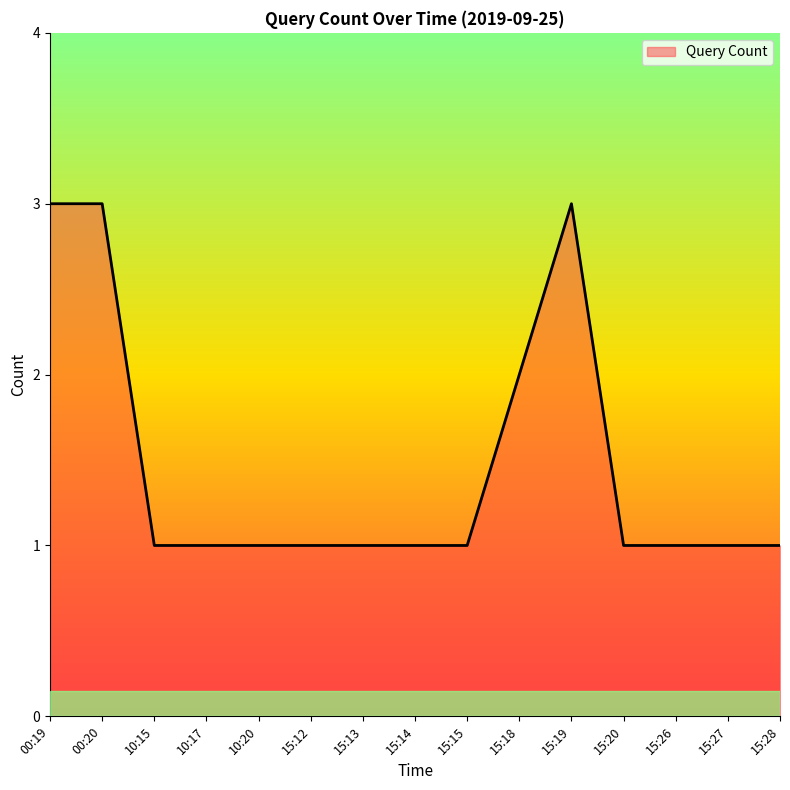

Which has a higher value, 00:19 or 15:27?

00:19